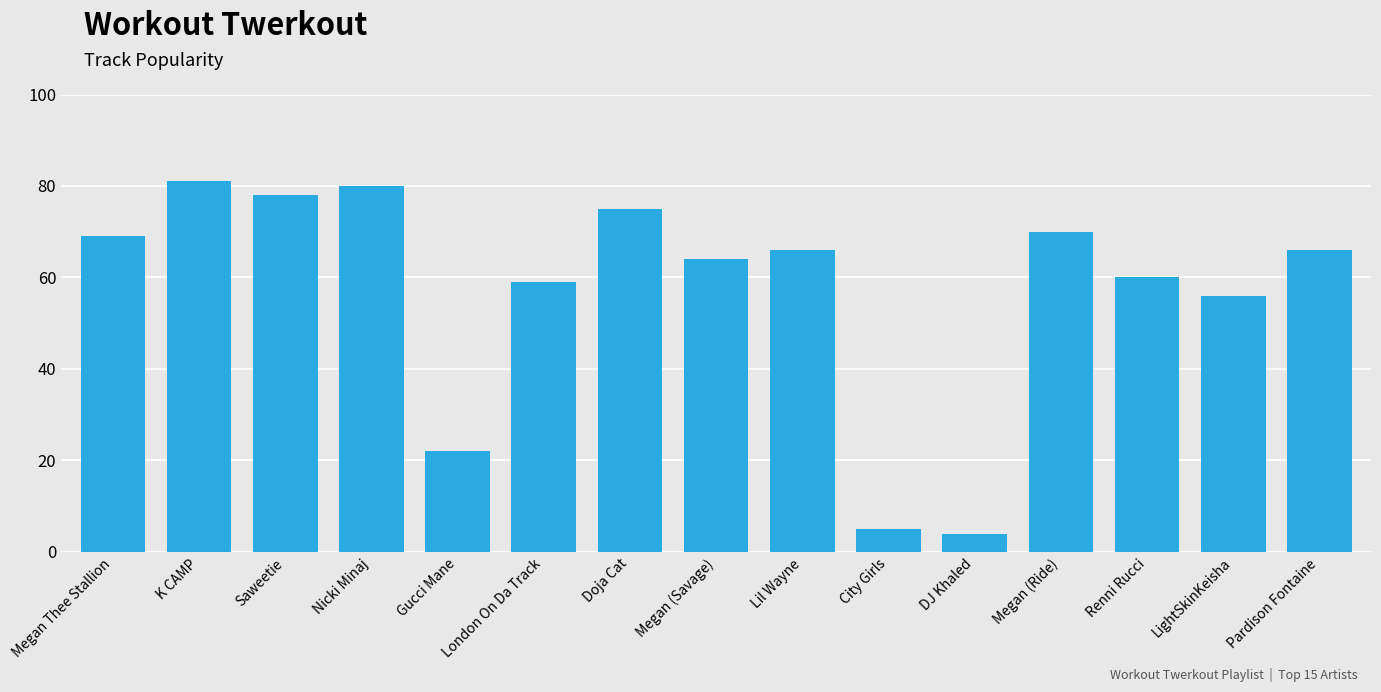

What is the change in value from Nicki Minaj to Gucci Mane?

-58